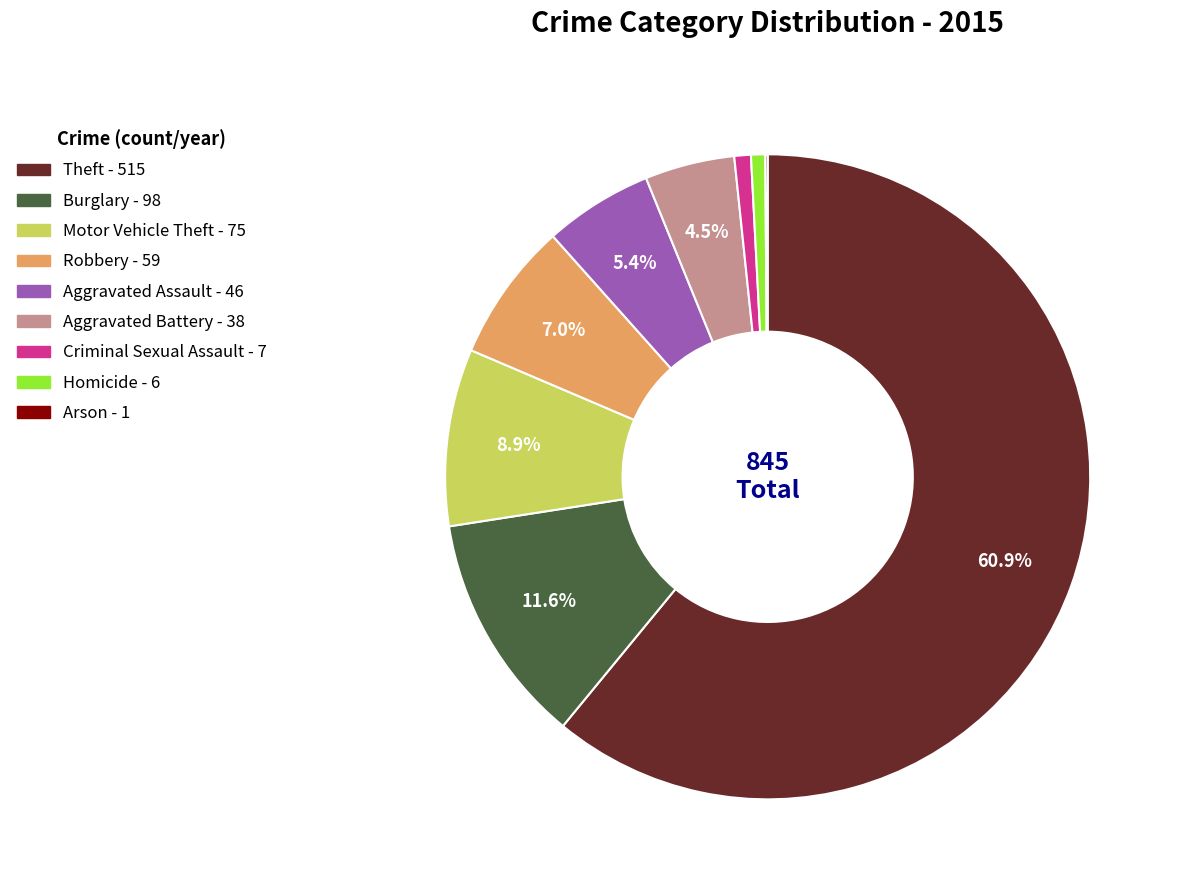

The Motor Vehicle Theft slice represents 9% of the pie. True or false?

True